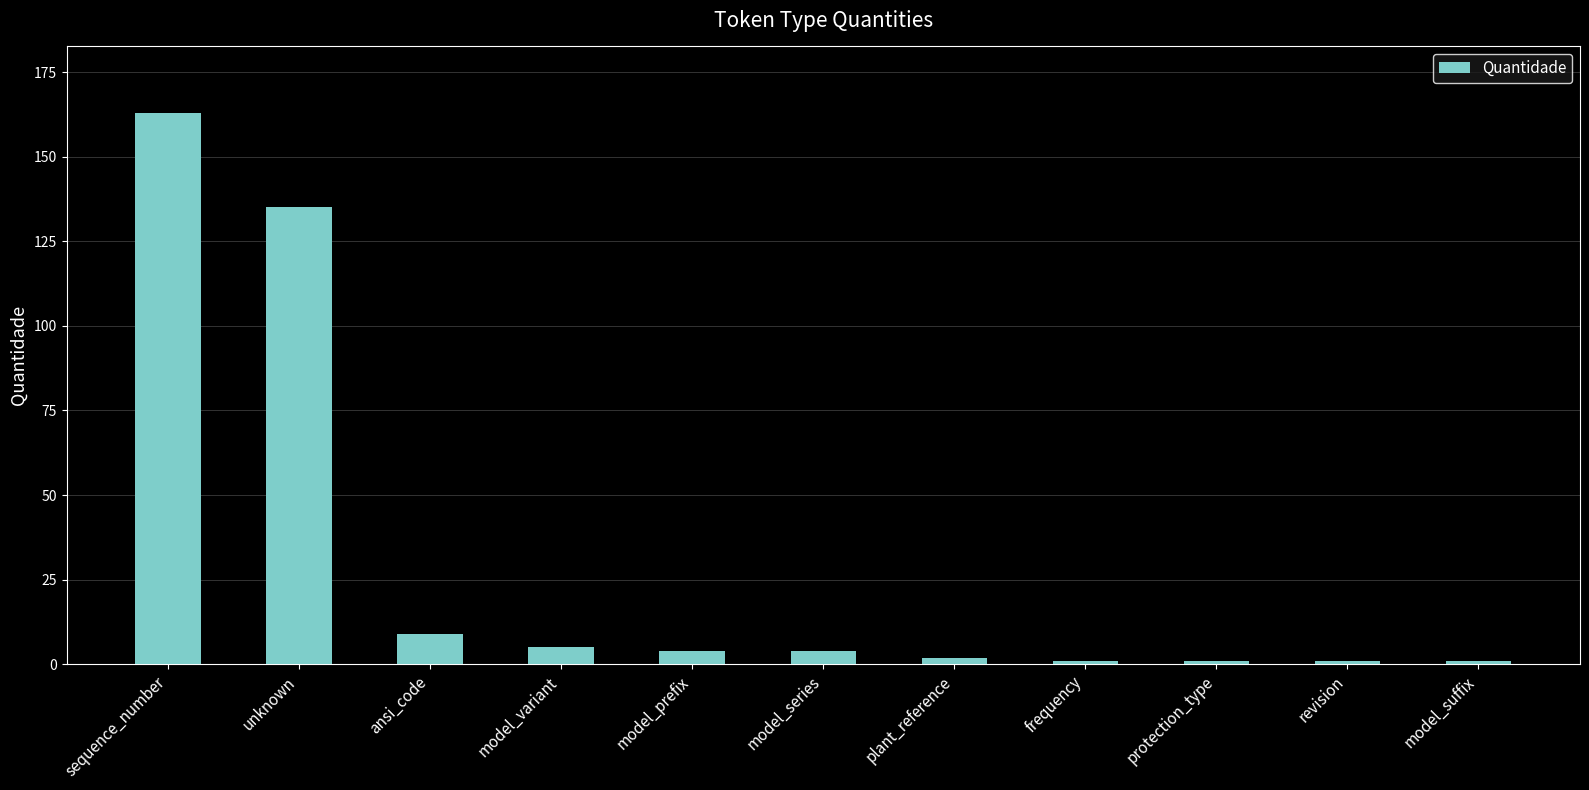

At which label does the data first exceed 4?

sequence_number